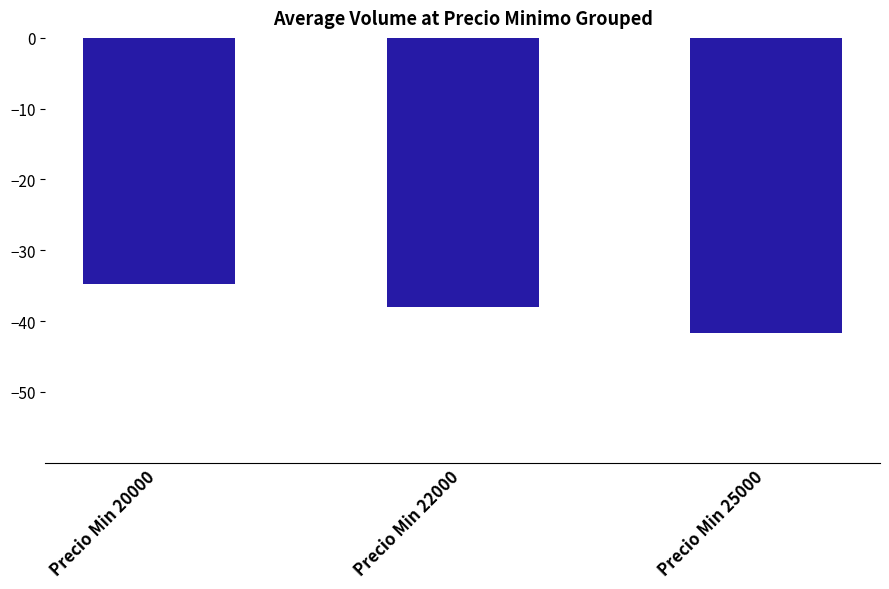

What is the sum of the values at Precio Min 20000 and Precio Min 25000?

-76.5